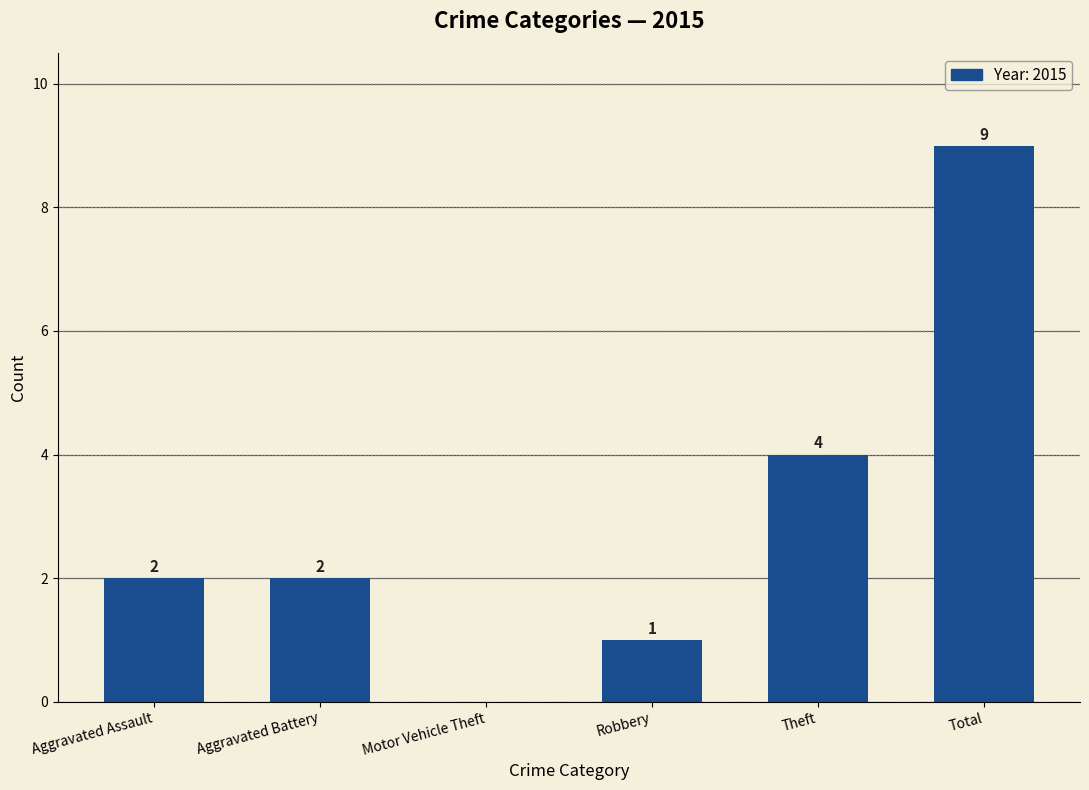

How many values are between 1 and 4?

4